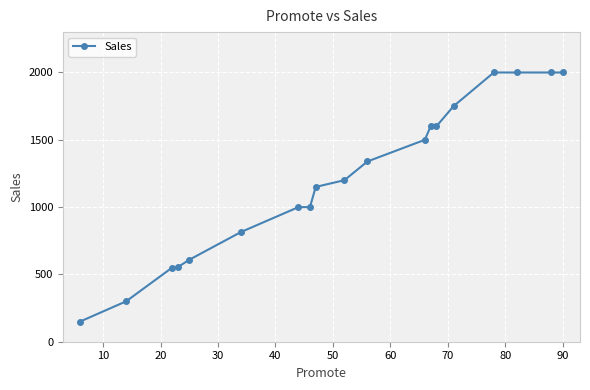

What is the value of the 16th point from the left?

2000